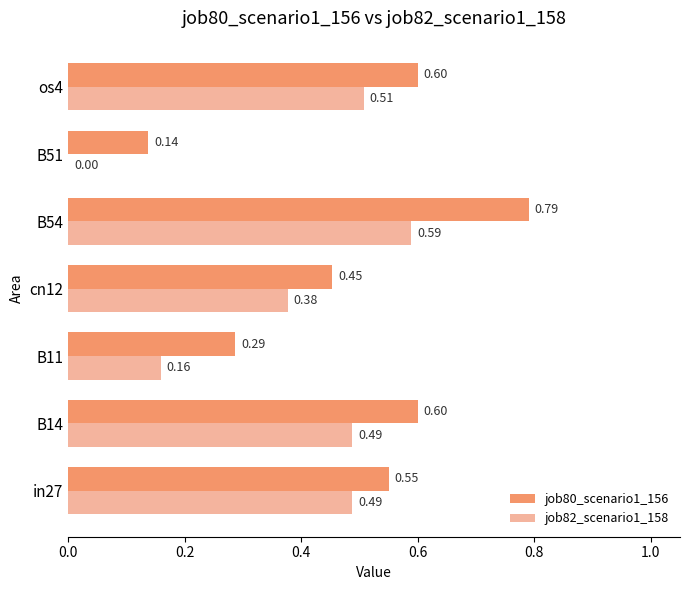

Which series changed the most between B11 and cn12?

job82_scenario1_158